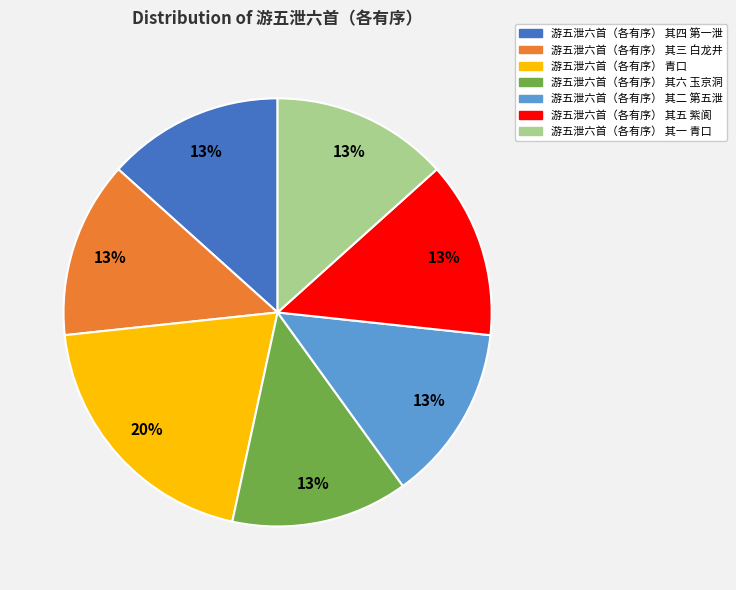

Which category has the biggest portion of the pie?

游五泄六首（各有序） 青口